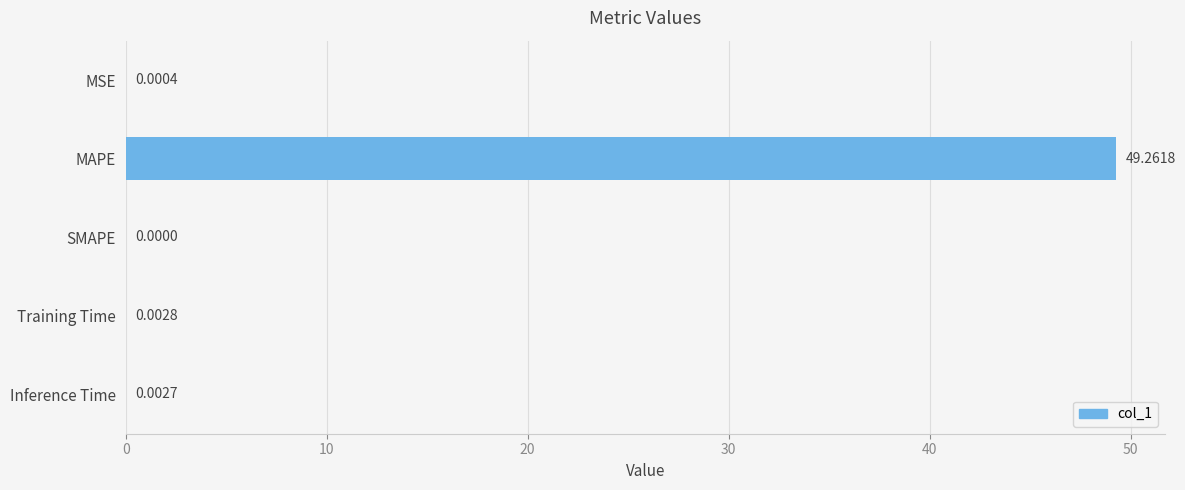

Where is the data nearest to the value 24?

Training Time